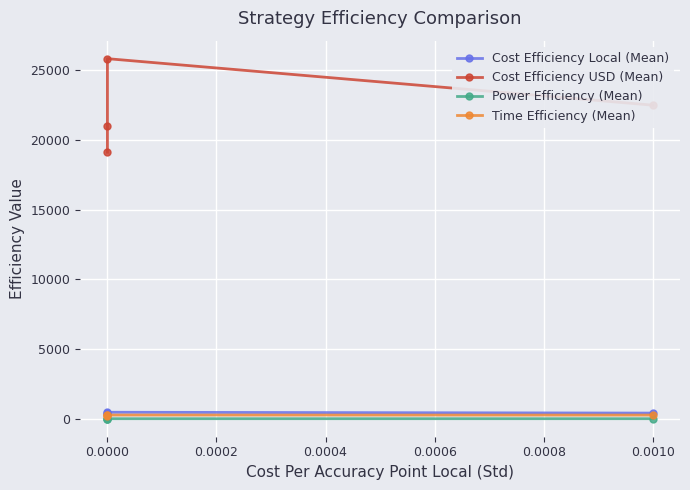

What are all the series names shown in the legend?

Cost Efficiency Local (Mean), Cost Efficiency USD (Mean), Power Efficiency (Mean), Time Efficiency (Mean)